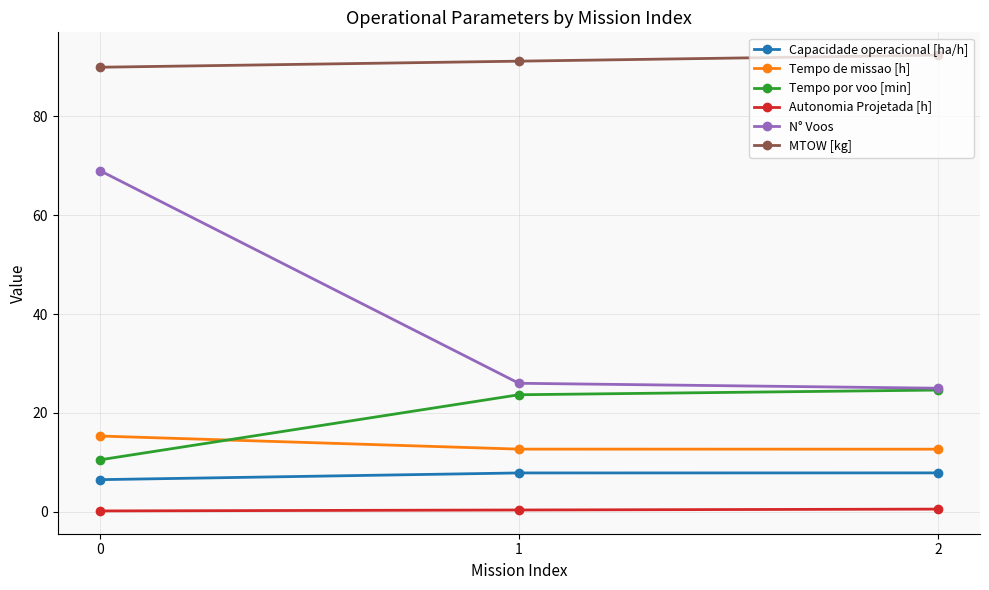

What is the sum of the Autonomia Projetada [h] values at 2 and 0?

0.8